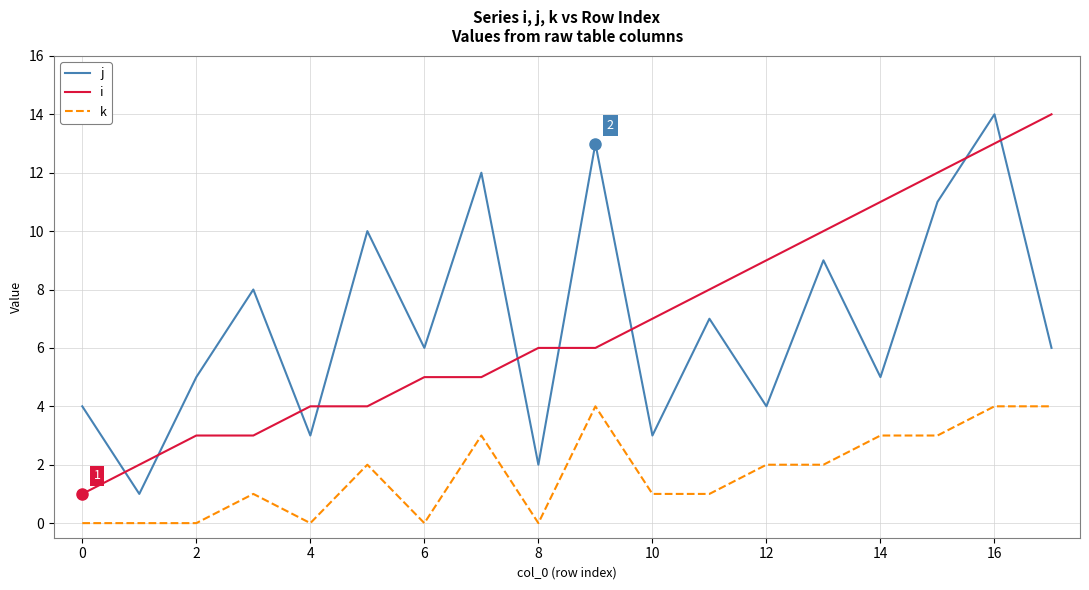

What is the maximum value shown in the chart?

14